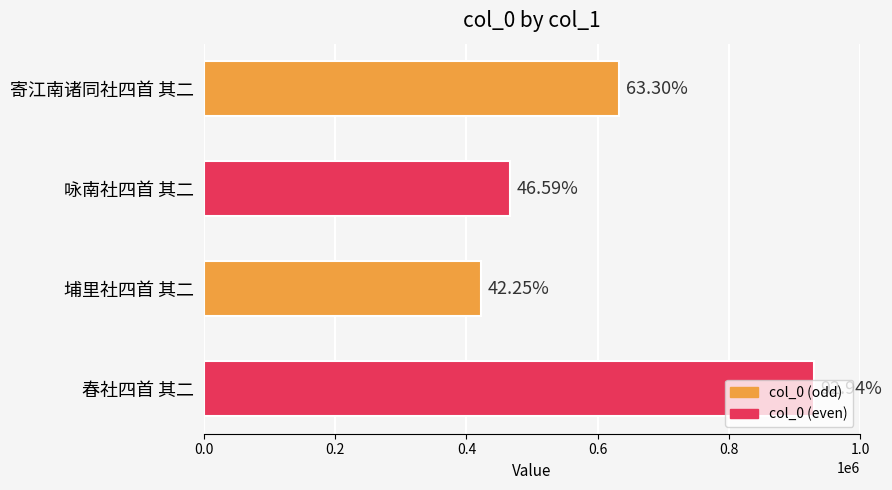

How many bars are there in total?

4